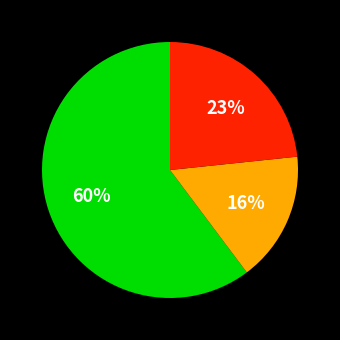

To the nearest percent, what is the difference between the largest and smallest slice percentages?

44%